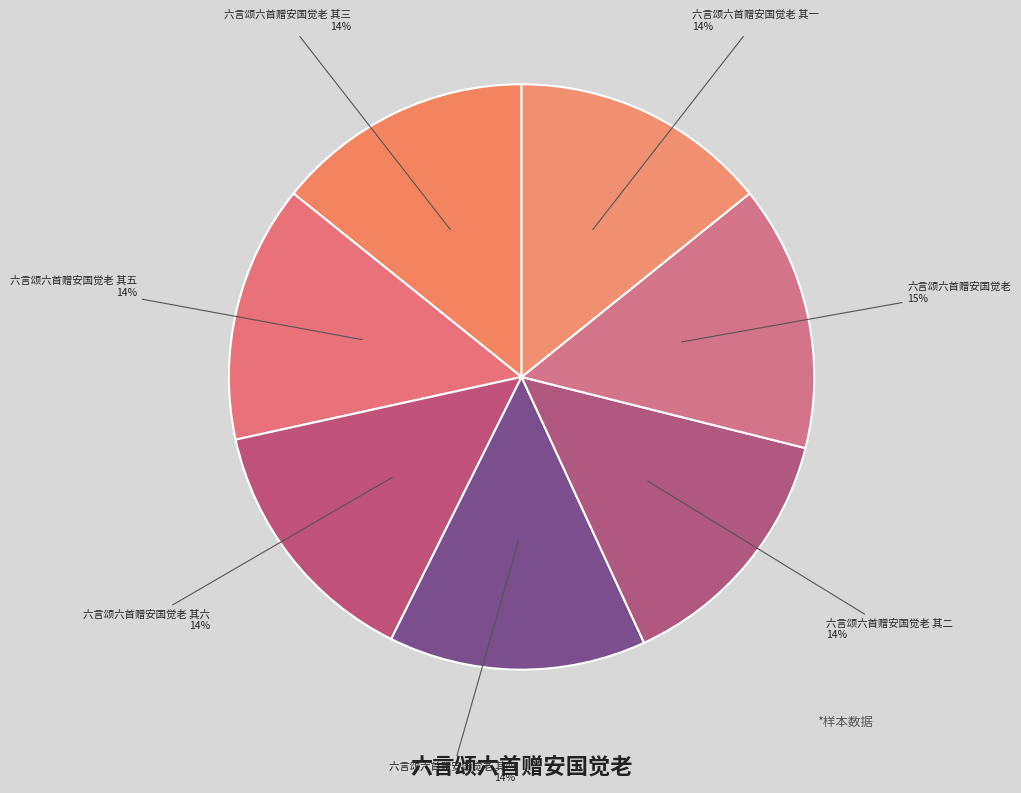

How many segments does this pie chart have?

7